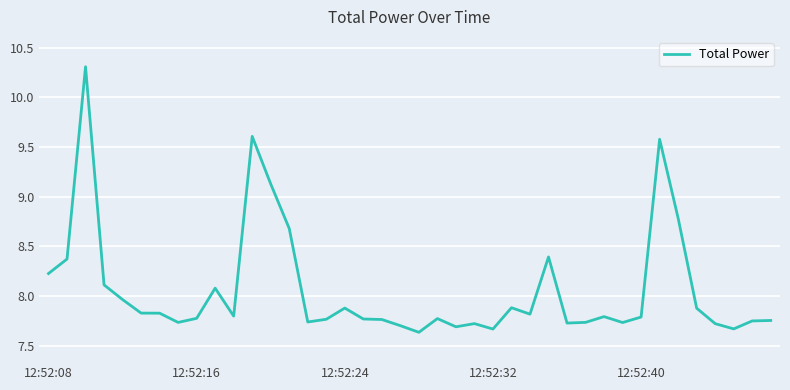

What is the greatest value displayed?

10.3